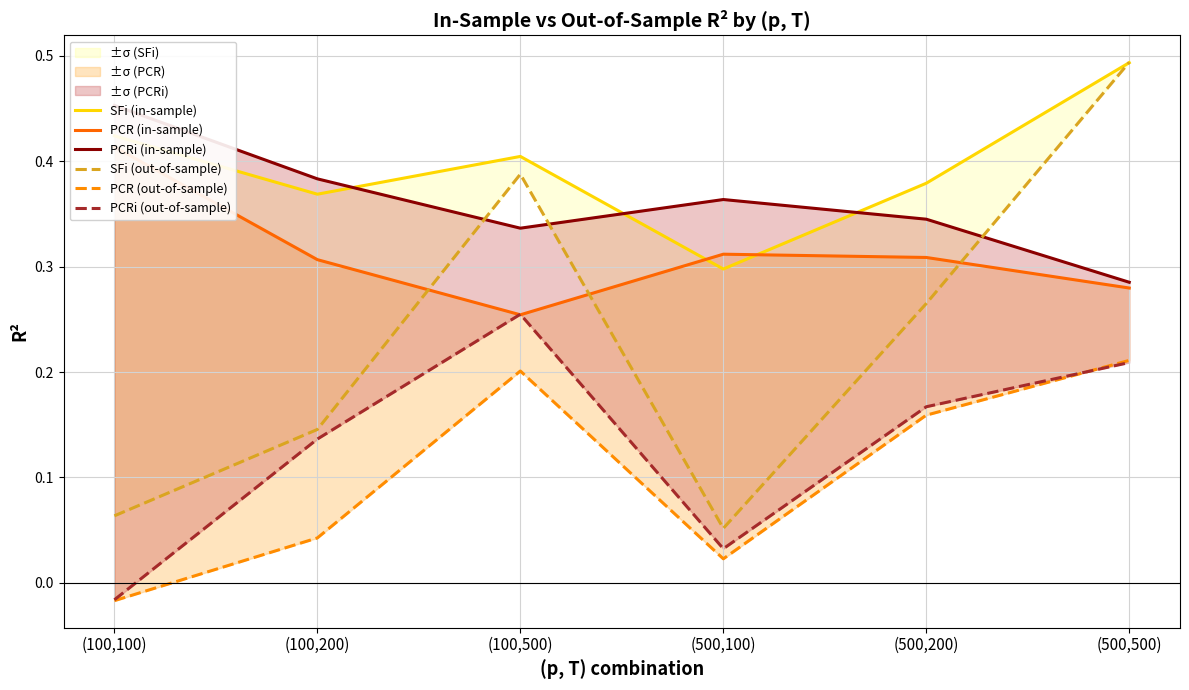

Which series changed the most between (100,200) and (500,200)?

SFi (out-of-sample)